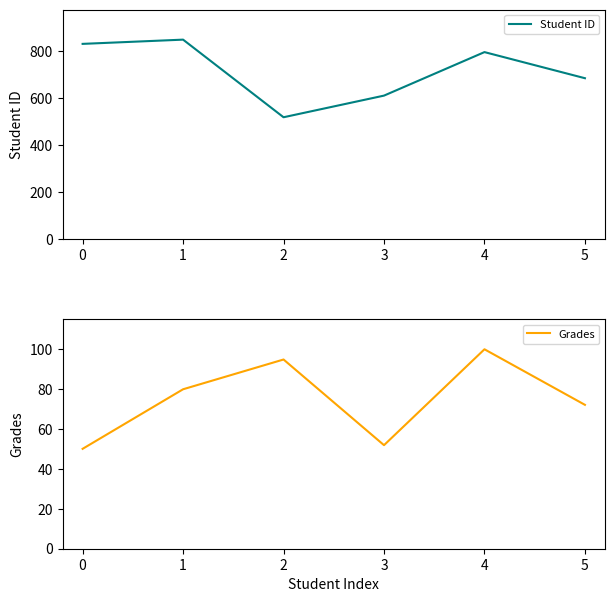

How many interior local valleys does the Student ID series have?

1